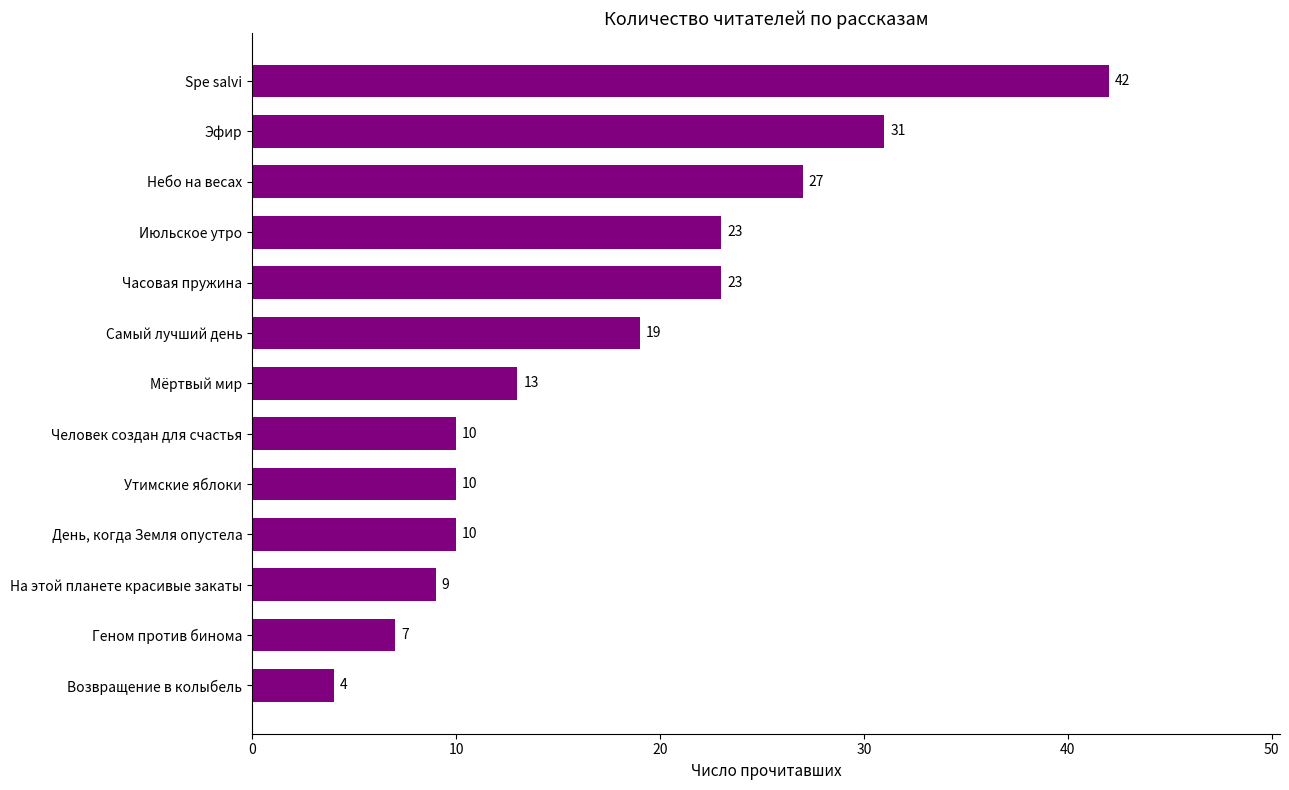

What is the difference between the maximum and second lowest values?

35